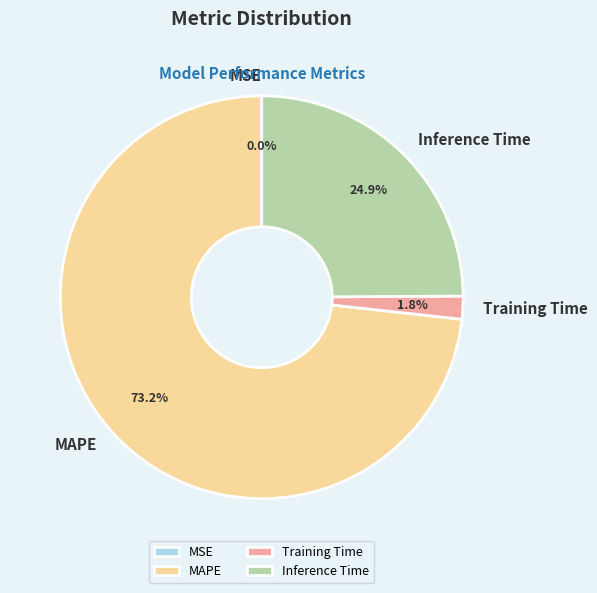

True or false: Inference Time accounts for 33% of the total.

False